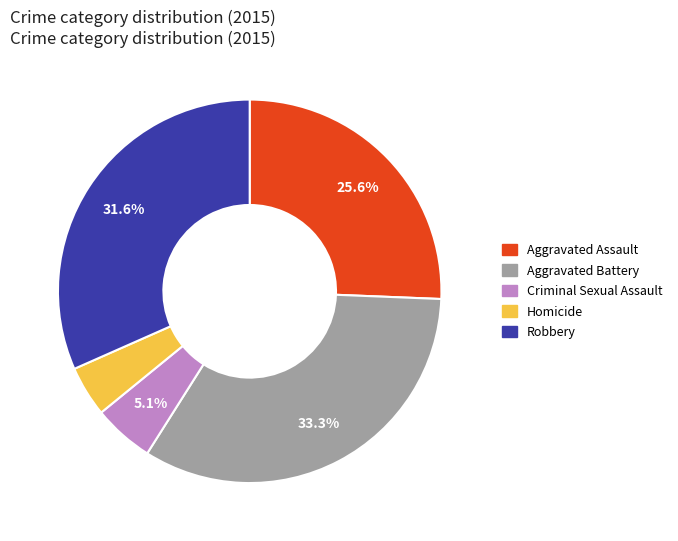

What is the ratio of the value at Aggravated Assault to the value at Aggravated Battery?

0.8